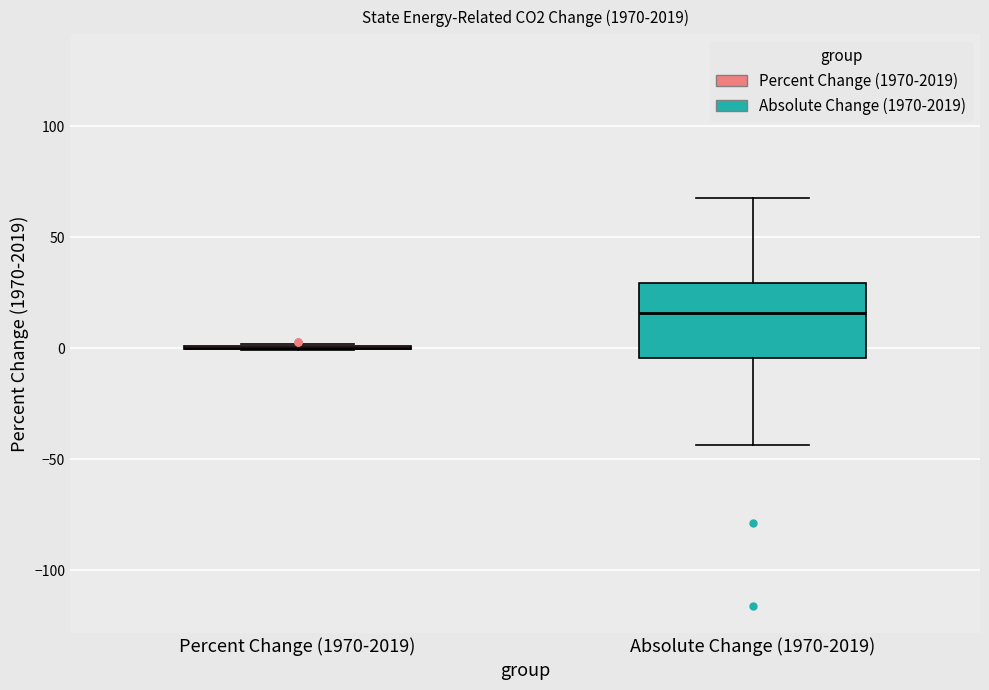

Reading left to right, read every box against the y-axis: the position of its median line, the range the box covers, and the ends of its whiskers. The values are not printed on the chart, so give them approximately, as read against the axis.

Percent Change (1970-2019): box collapsed to a line at 0, whiskers 0 to 0
Absolute Change (1970-2019): median 15, box -5 to 30, whiskers -45 to 70